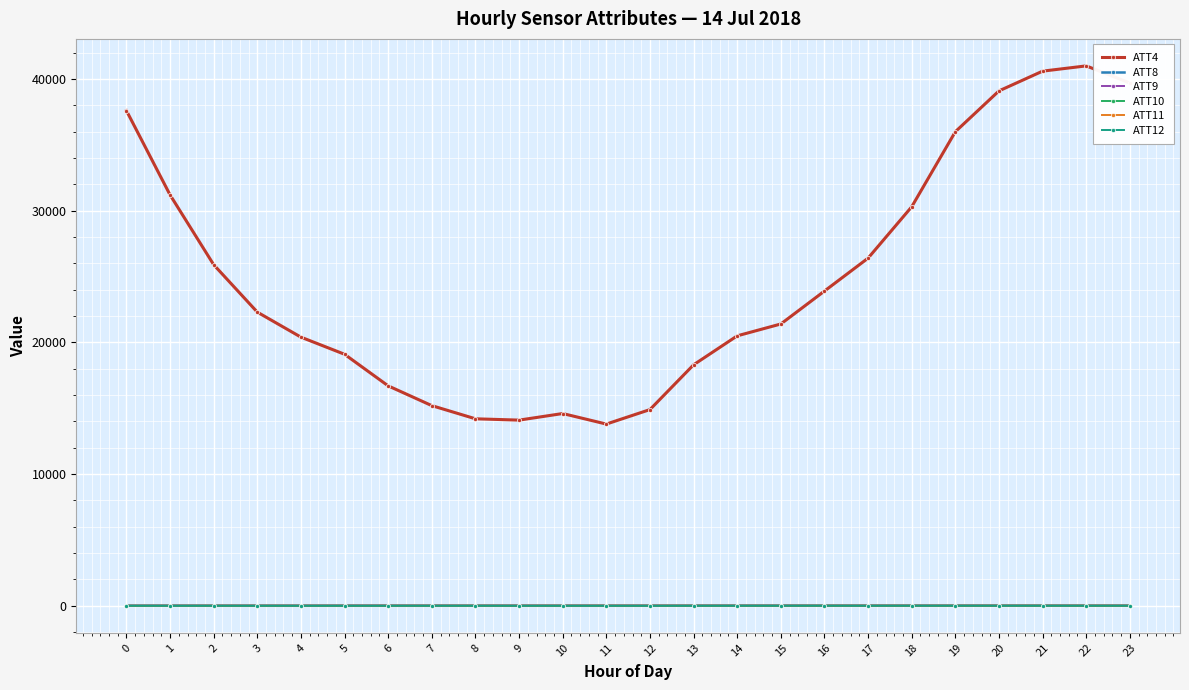

Which series has the widest spread of values?

ATT4